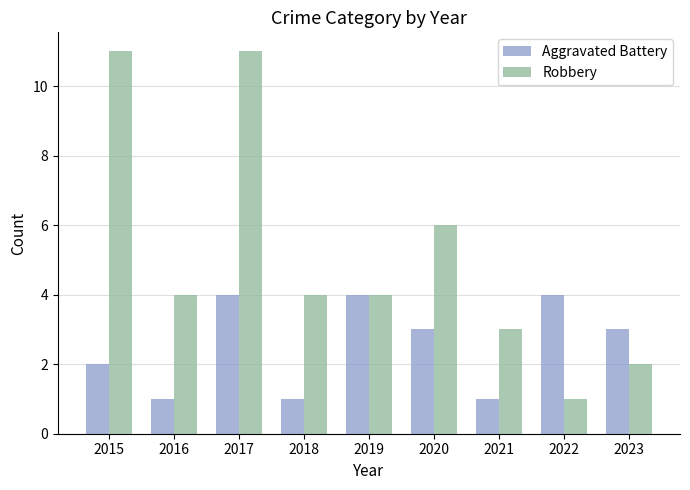

Does the chart contain stacked bars?

No